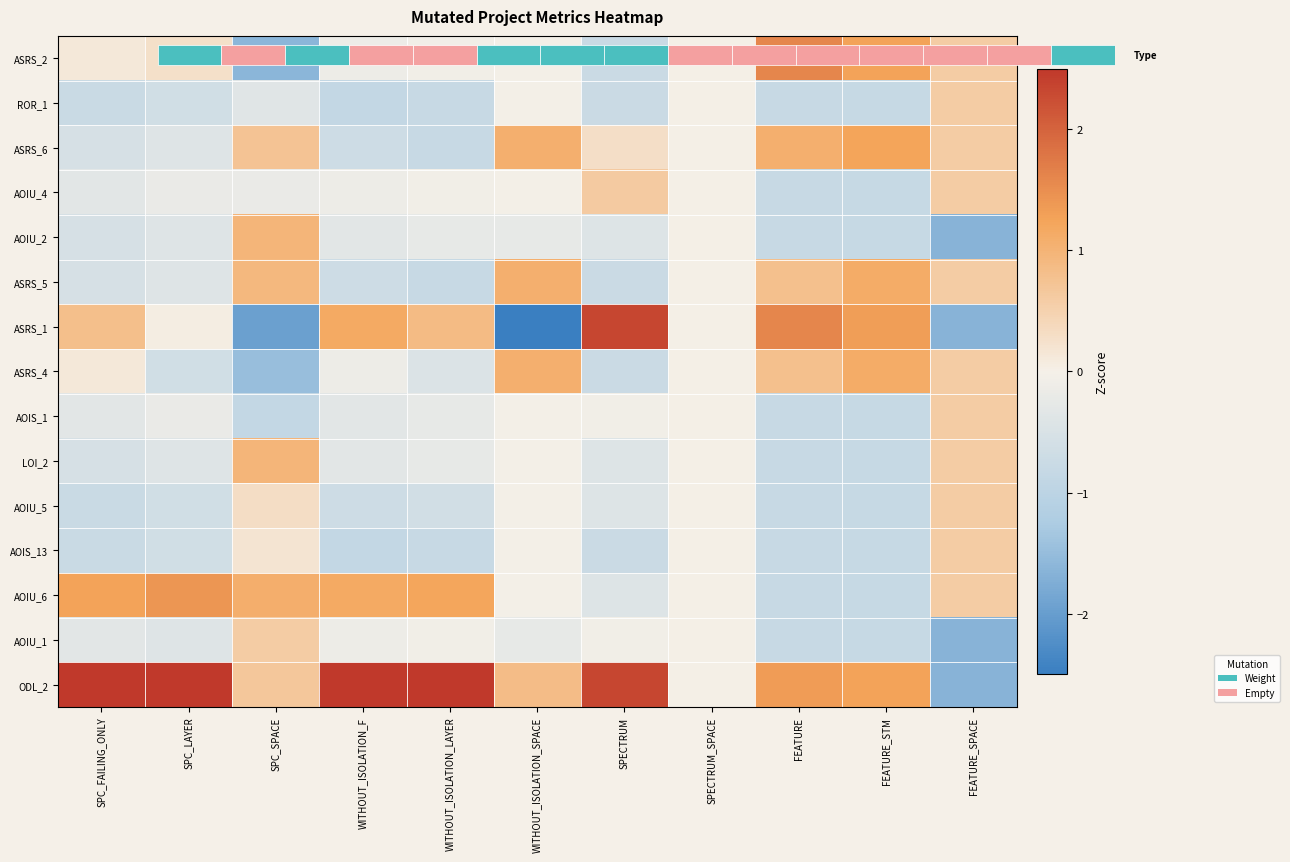

What is the difference between the maximum and minimum values in the AOIU_5 series?

1.4